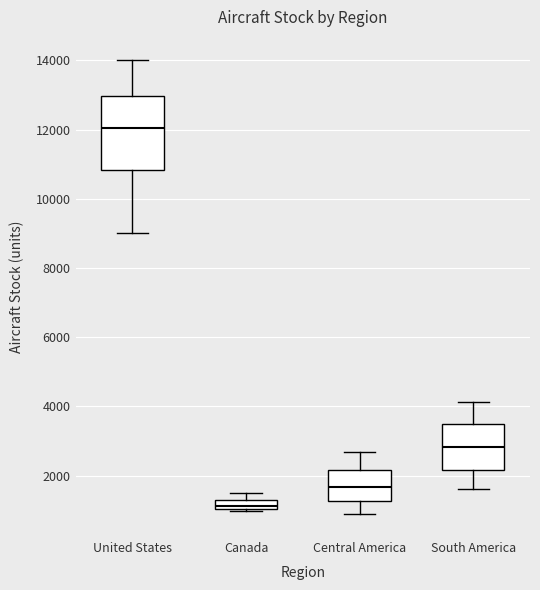

Which box is the tallest, from its lower edge to its upper edge?

United States